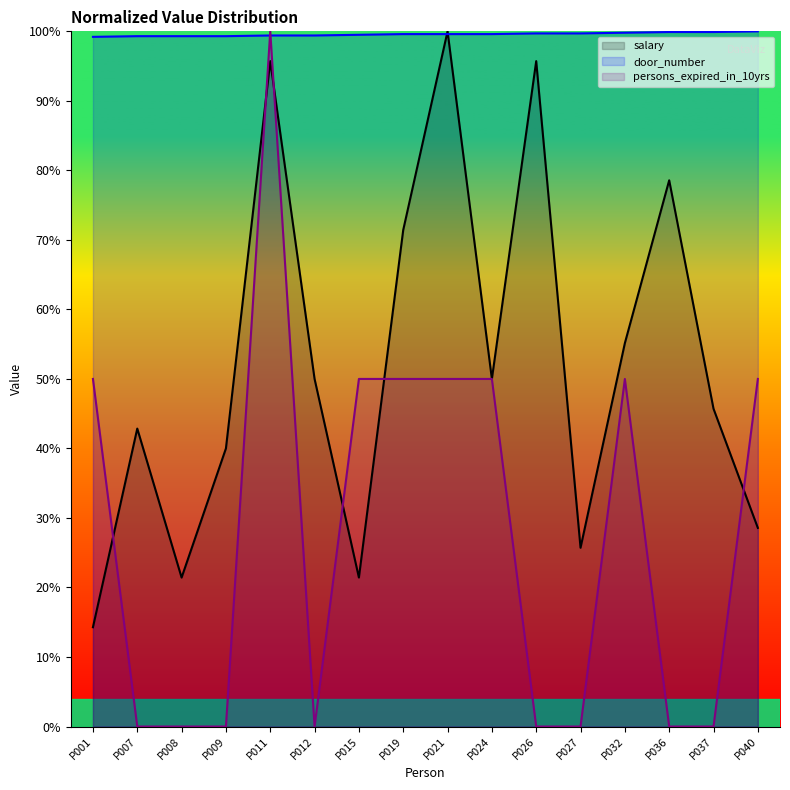

The value of door_number at P008 is 68.6. True or false?

False